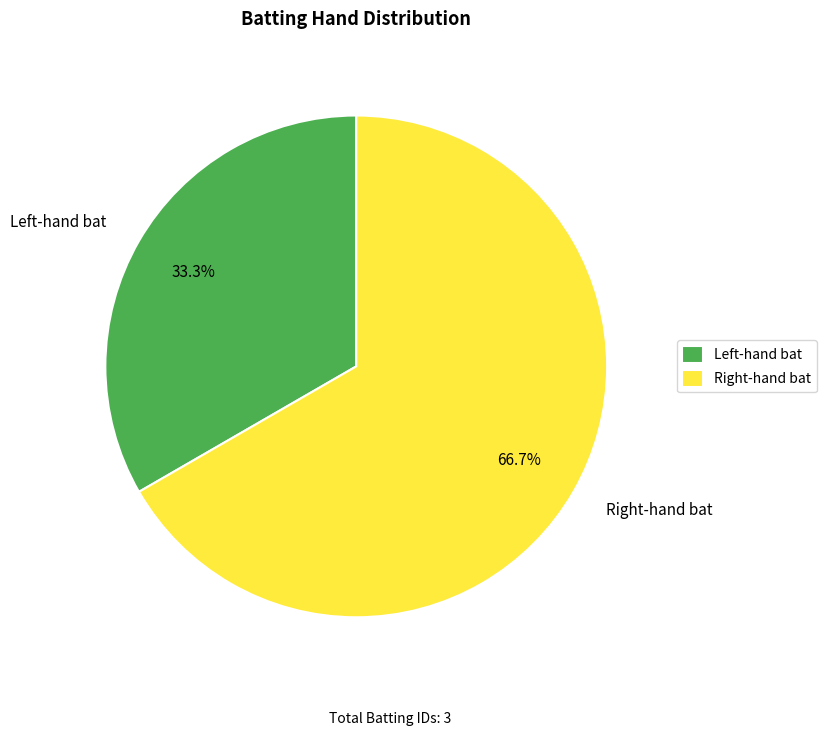

What is the largest slice in the pie chart?

Right-hand bat